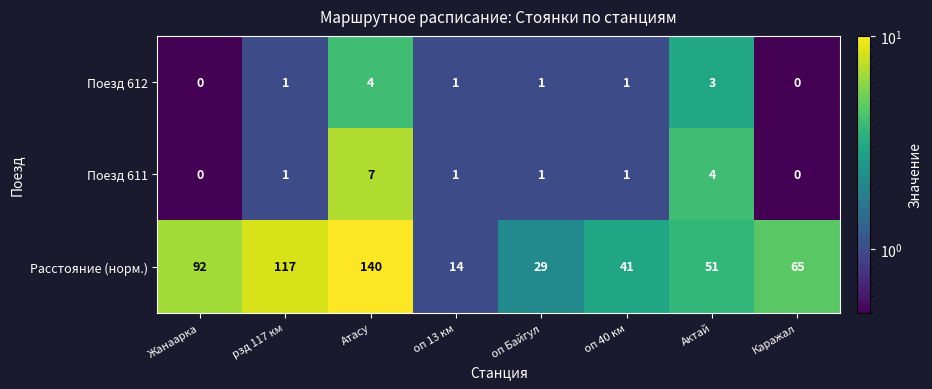

Reading right to left, transcribe all the data shown in this chart.

Поезд 612: 0	3	1	1	1	4	1	0
Поезд 611: 0	4	1	1	1	7	1	0
Расстояние (норм.): 65	51	41	29	14	140	117	92